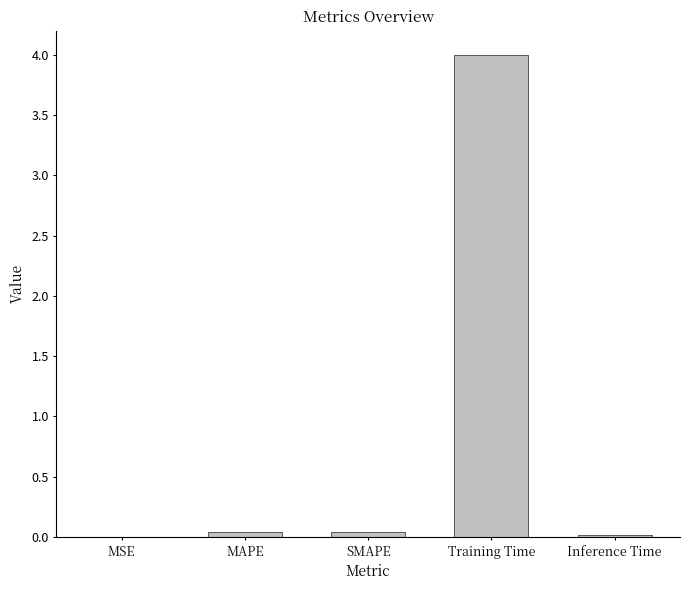

What is the sum of all values?

4.1